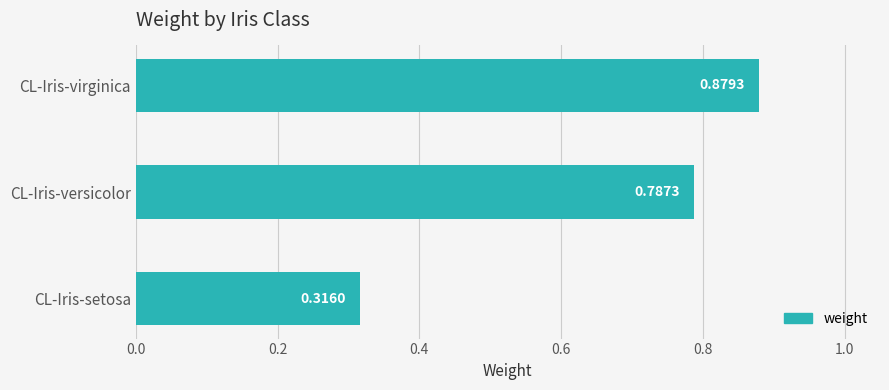

At which label is the value closest to 0?

CL-Iris-setosa